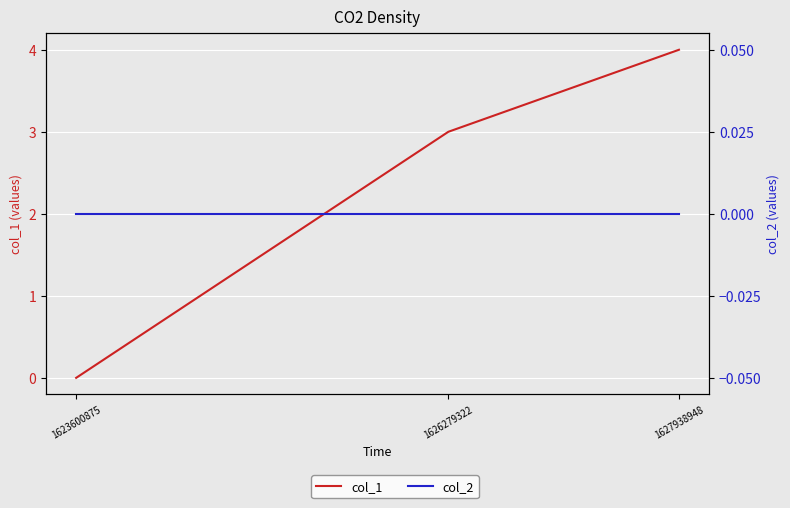

At 1627938948, list the series in order from largest to smallest.

col_1, col_2